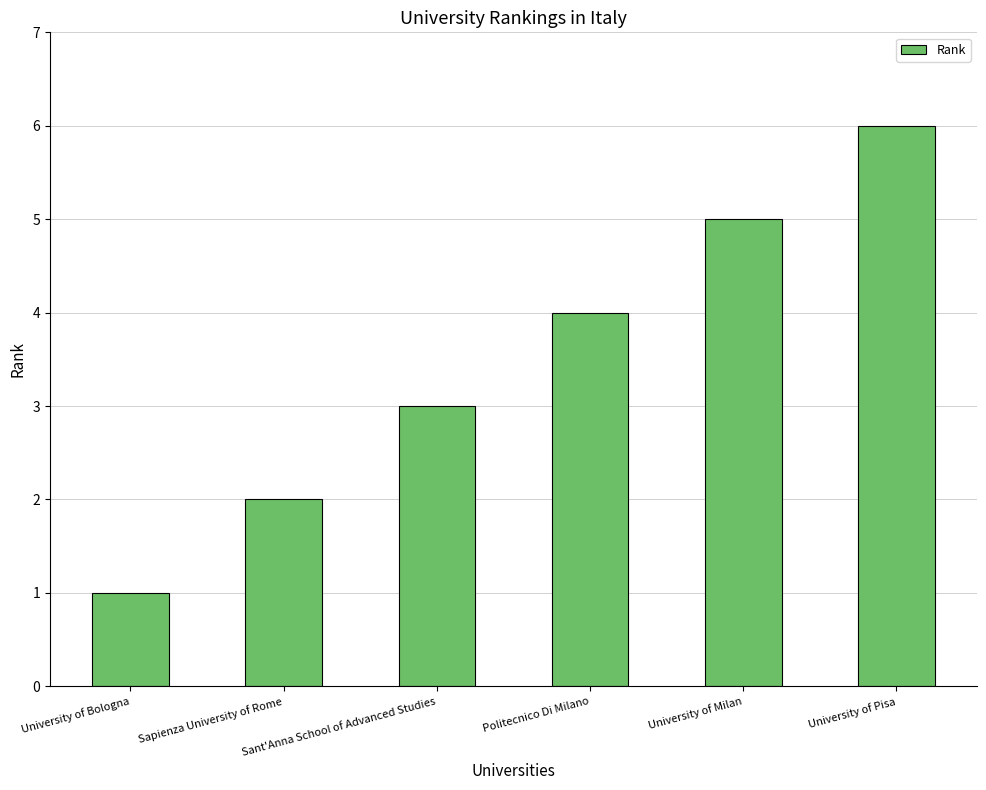

The chart shows a value of 6 at Politecnico Di Milano. True or false?

False